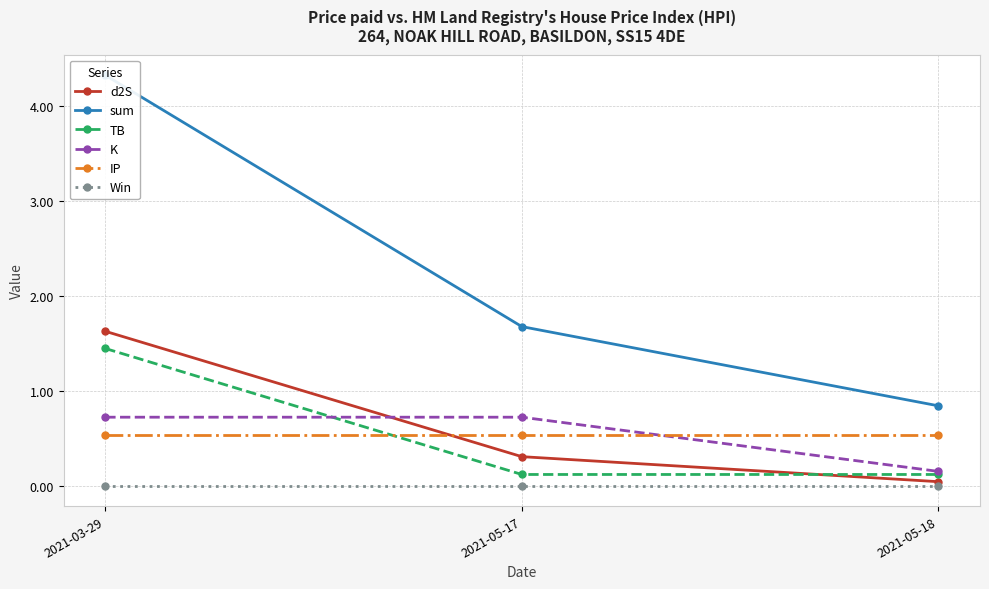

True or false: Win has a value of 0.0 at 2021-05-18.

True